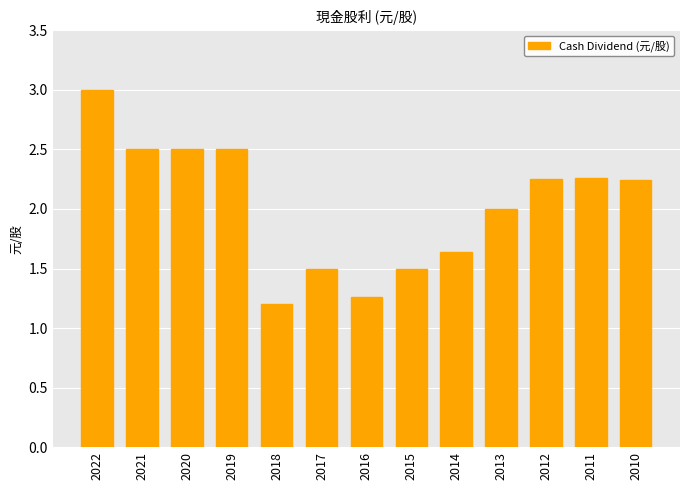

The chart shows a value of 3.4 at 2013. True or false?

False